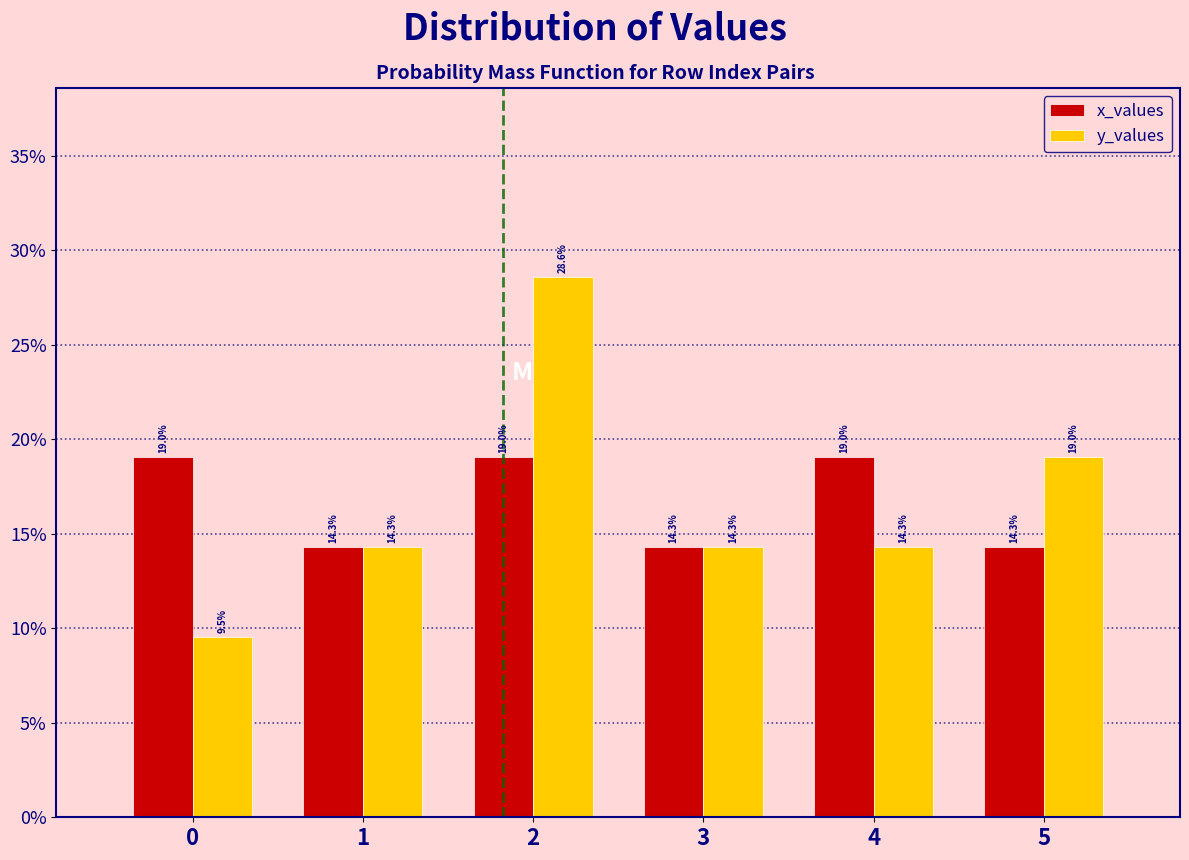

Reading left to right, list every range on the x-axis with the height of the bar of each series over it.

-0.5 to 0.5: x_values=19.0	y_values=9.5
0.5 to 1.5: x_values=14.3	y_values=14.3
1.5 to 2.5: x_values=19.0	y_values=28.6
2.5 to 3.5: x_values=14.3	y_values=14.3
3.5 to 4.5: x_values=19.0	y_values=14.3
4.5 to 5.5: x_values=14.3	y_values=19.0